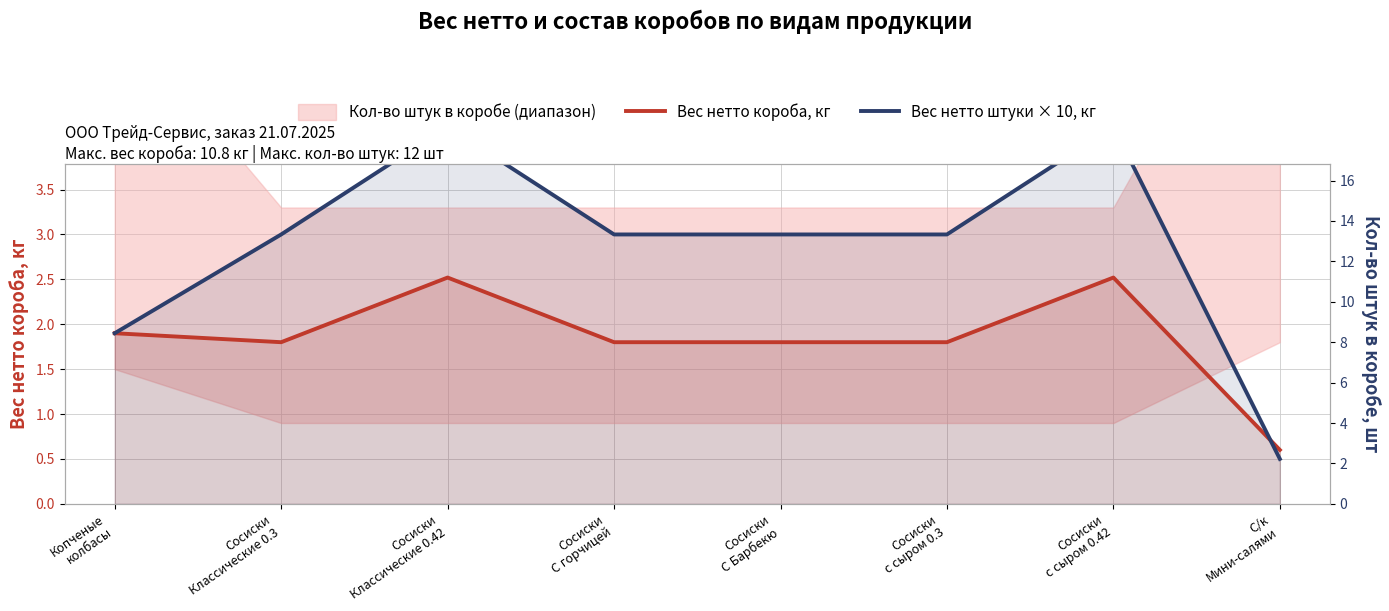

What position from the left is Сосиски
Классические 0.42?

3